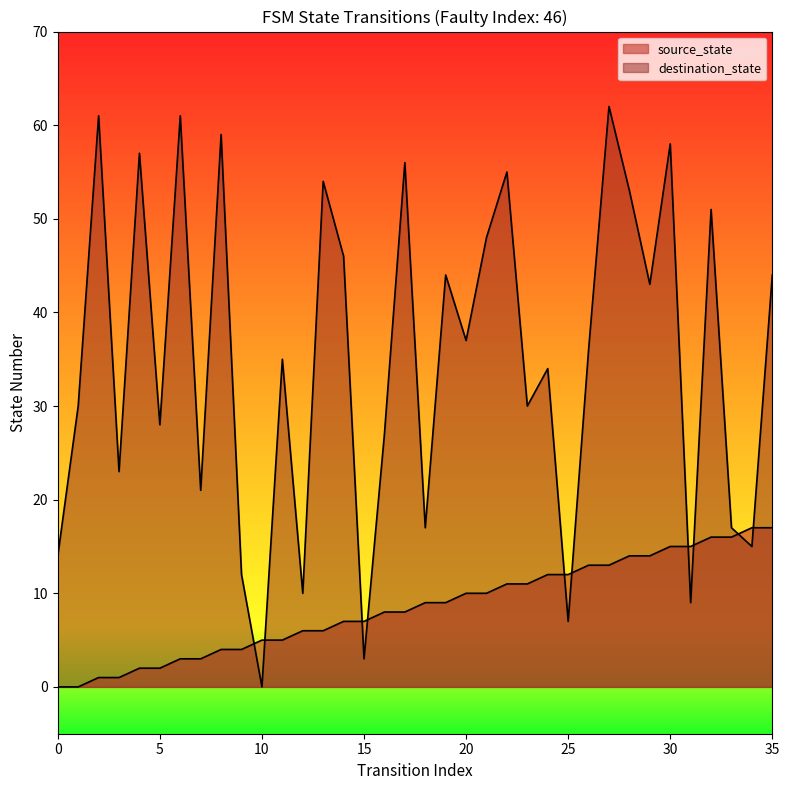

Reading right to left, extract all data points from this chart.

source_state: 35=17	34=17	33=16	32=16	31=15	30=15	29=14	28=14	27=13	26=13	25=12	24=12	23=11	22=11	21=10	20=10	19=9	18=9	17=8	16=8	15=7	14=7	13=6	12=6	11=5	10=5	9=4	8=4	7=3	6=3	5=2	4=2	3=1	2=1	1=0	0=0
destination_state: 35=44	34=15	33=17	32=51	31=9	30=58	29=43	28=53	27=62	26=36	25=7	24=34	23=30	22=55	21=48	20=37	19=44	18=17	17=56	16=27	15=3	14=46	13=54	12=10	11=35	10=0	9=12	8=59	7=21	6=61	5=28	4=57	3=23	2=61	1=30	0=14